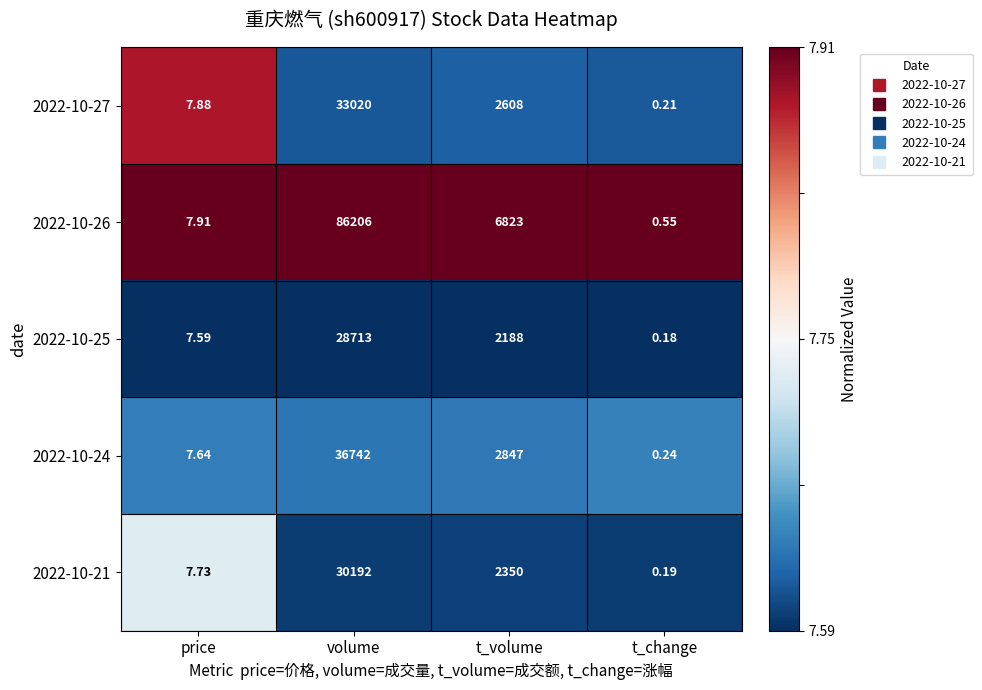

Is the value of 2022-10-21 at t_change greater than the value of 2022-10-24 at price?

No